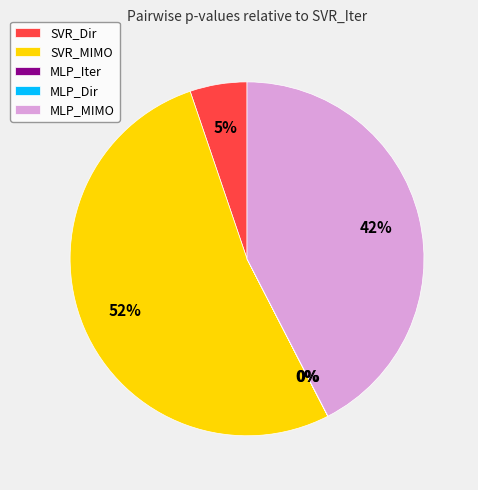

Which has a higher value, MLP_MIMO or SVR_MIMO?

SVR_MIMO